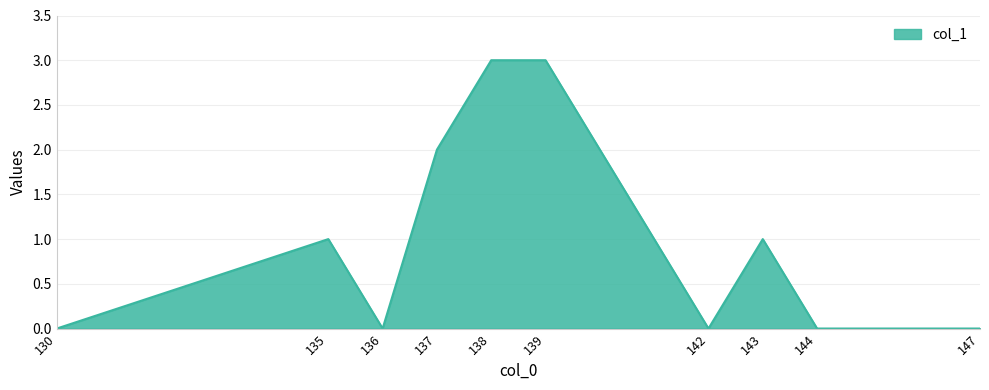

What is the ratio of the value at 143 to the value at 139?

0.3